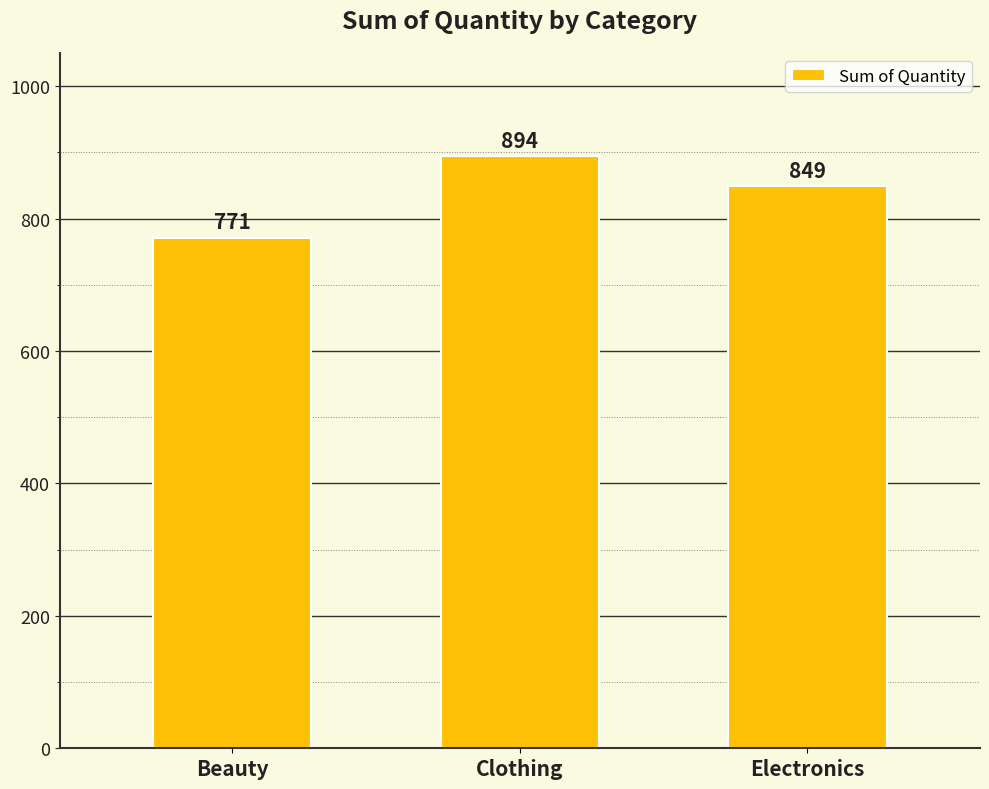

What is the greatest value displayed?

894